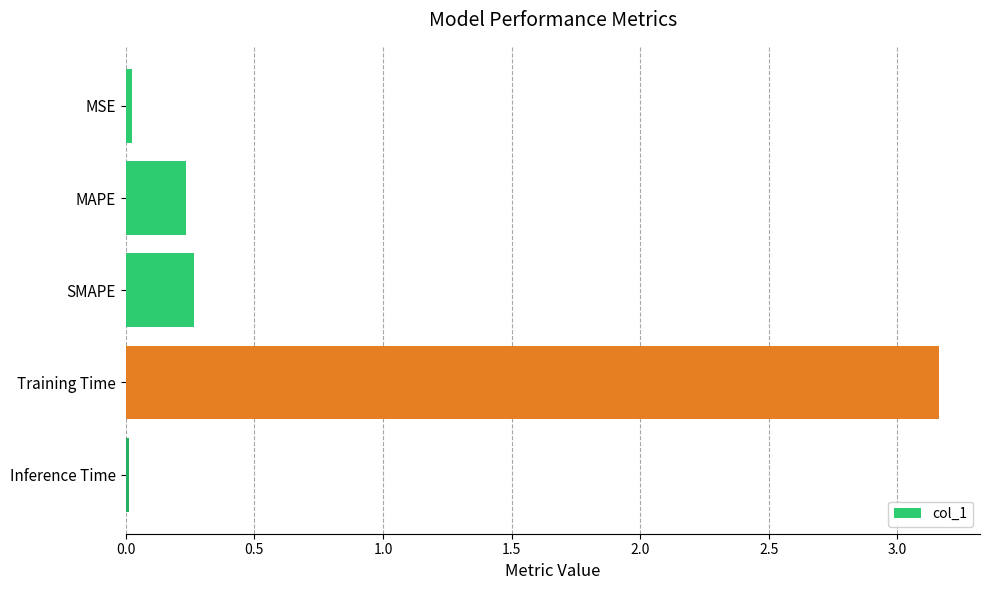

What is the sum of all values?

3.7